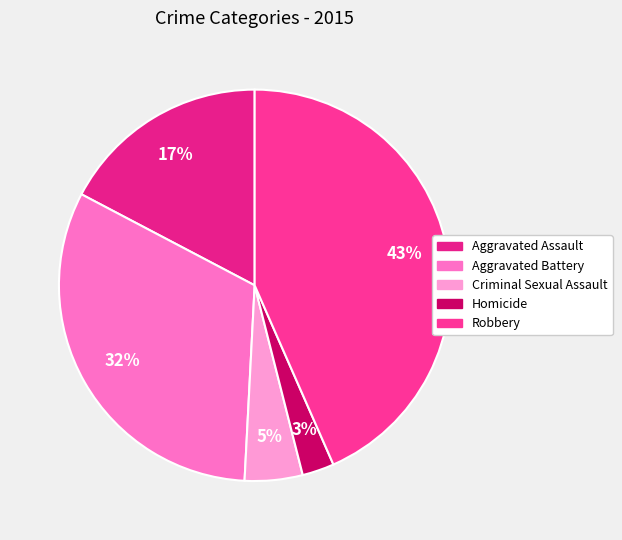

Is it true that Aggravated Assault is 17% of the pie?

True